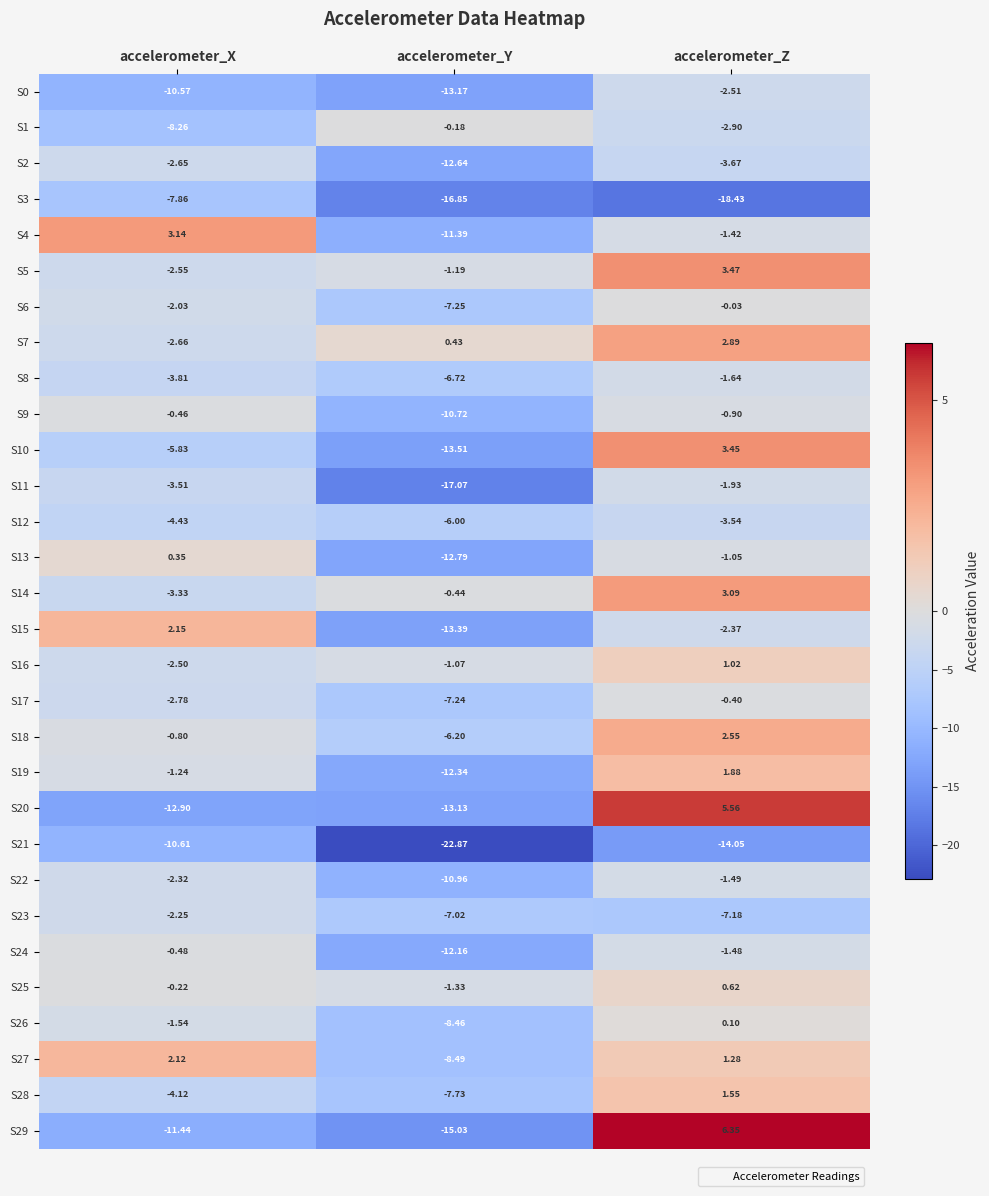

At which category is the sum across all series the highest?

accelerometer_Z